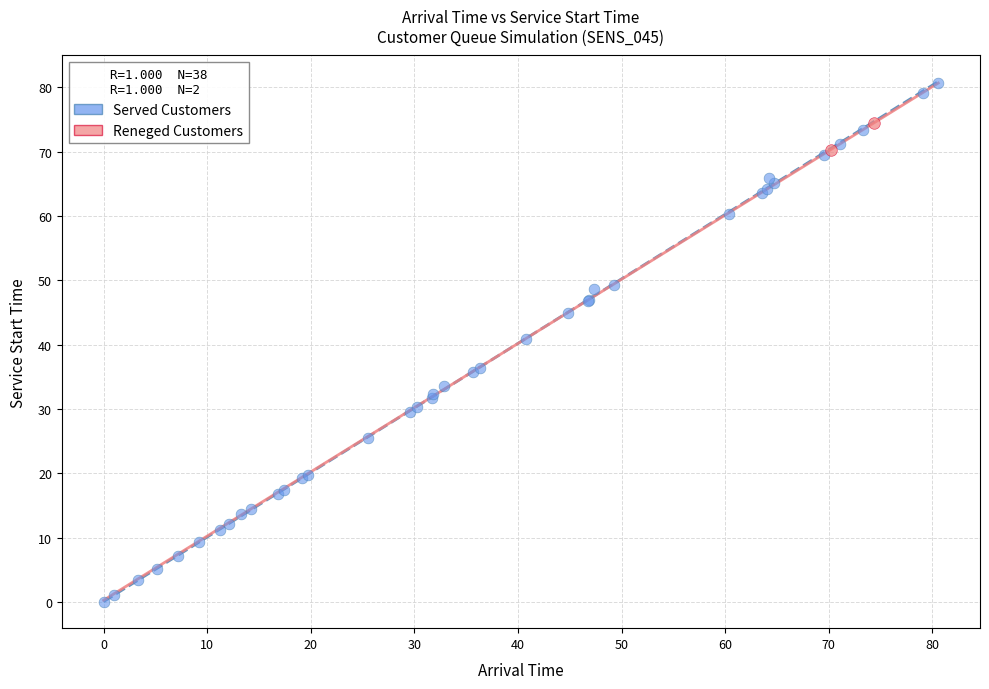

What are all the series names shown in the legend?

Served Customers, Reneged Customers